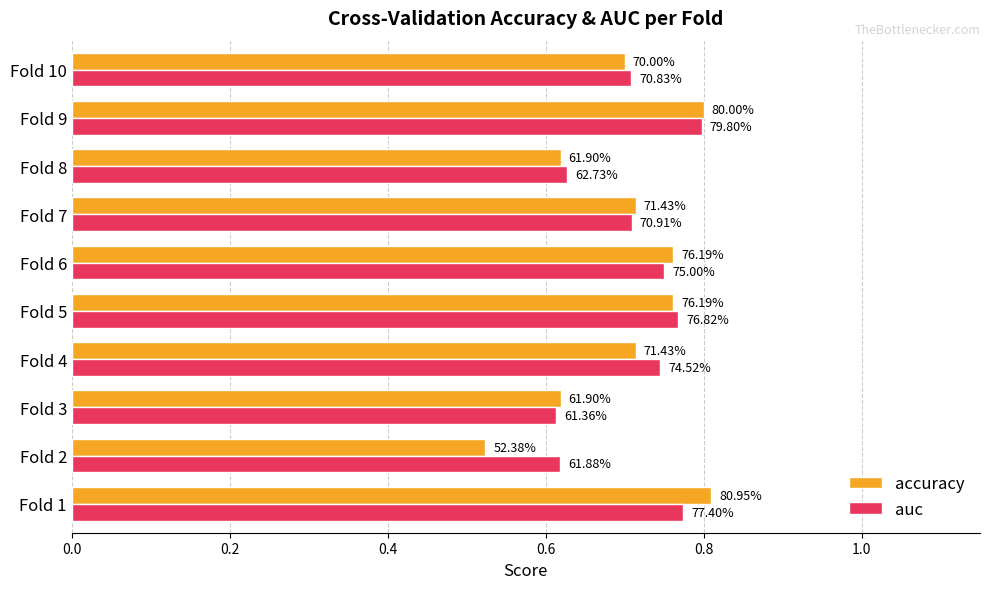

What is the difference between the maximum and minimum values in the accuracy series?

0.3